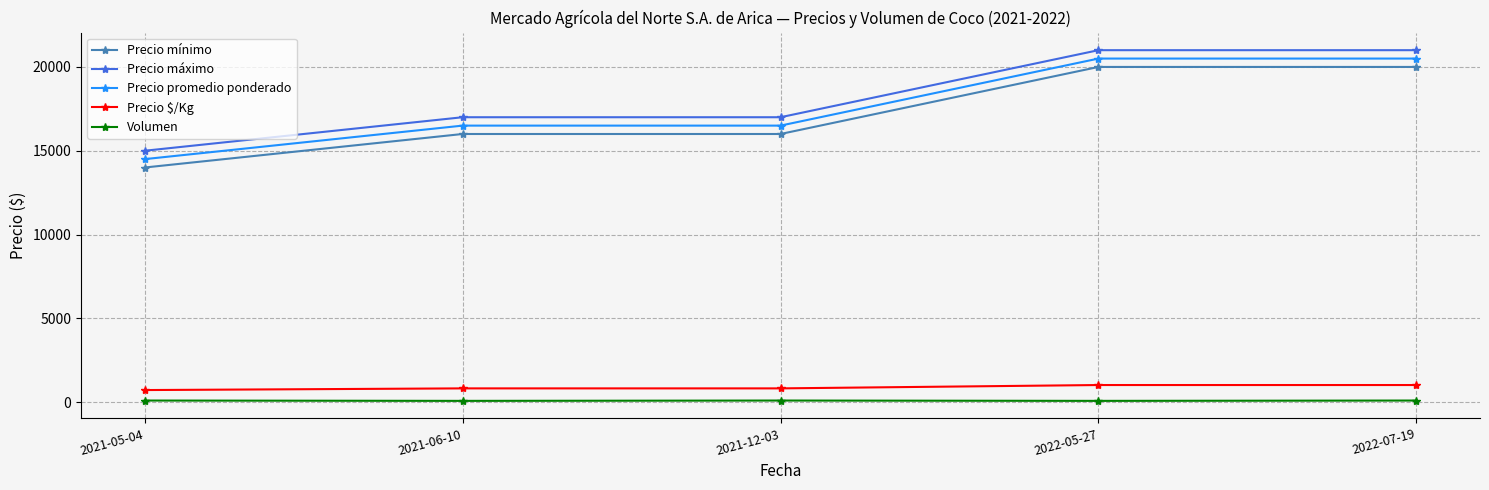

What are all the series names shown in the legend?

Precio mínimo, Precio máximo, Precio promedio ponderado, Precio $/Kg, Volumen